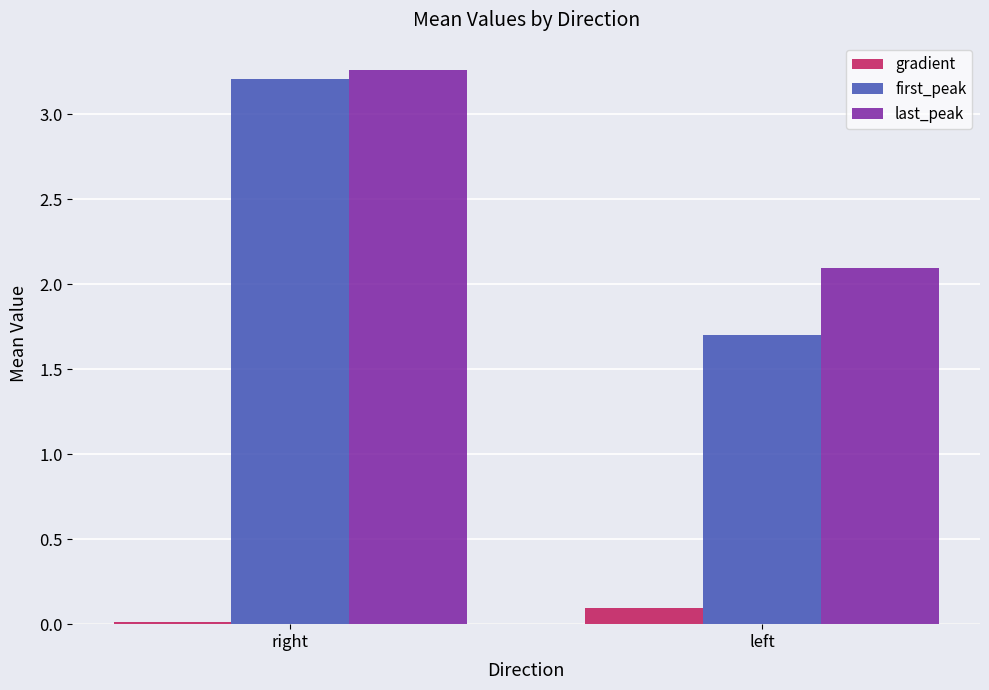

How many groups of bars are there?

2